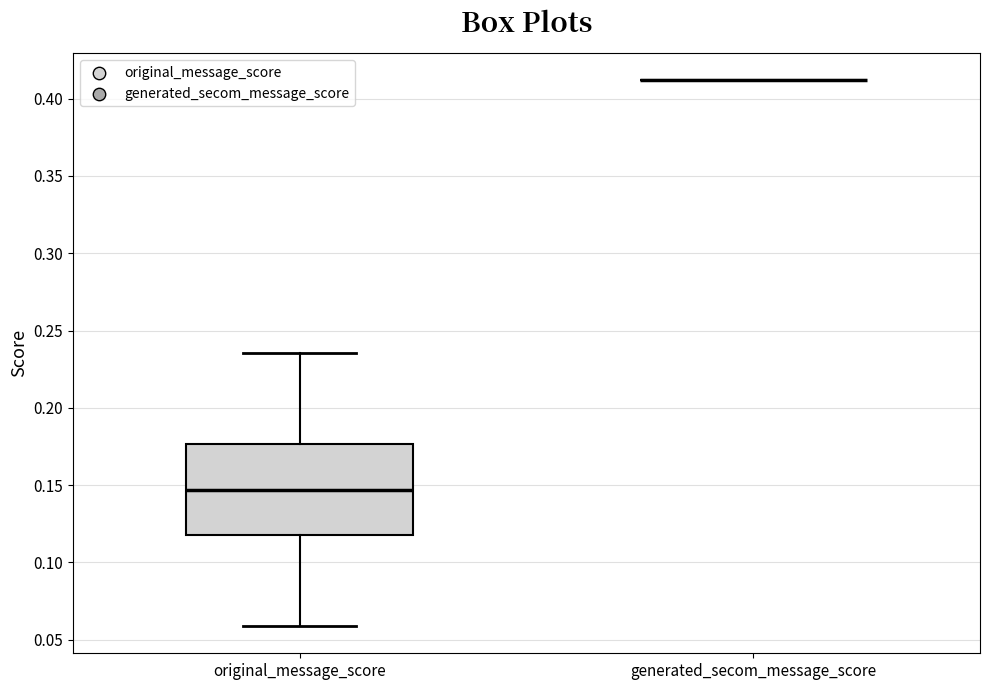

Reading left to right, transcribe this box plot: for each box, give where its median line is, the range the box spans, and where its two whiskers end, as read against the y-axis. The values are not printed on the chart, so give them approximately, as read against the axis.

original_message_score: median 0.145, box 0.120 to 0.175, whiskers 0.060 to 0.235
generated_secom_message_score: box collapsed to a line at 0.410, whiskers 0.410 to 0.410